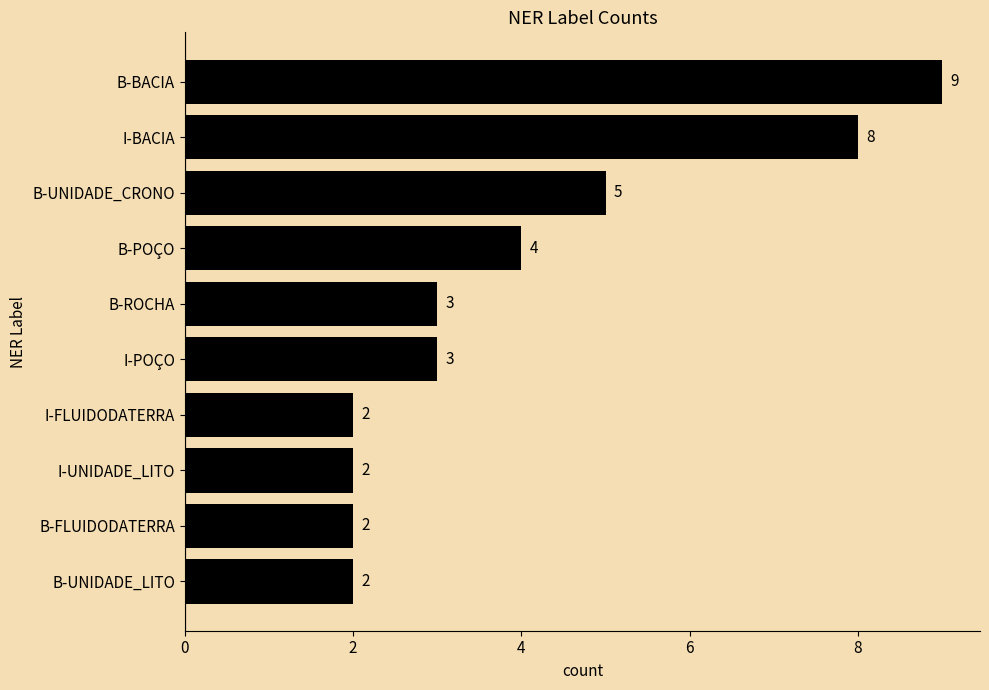

What is the maximum value shown in the chart?

9